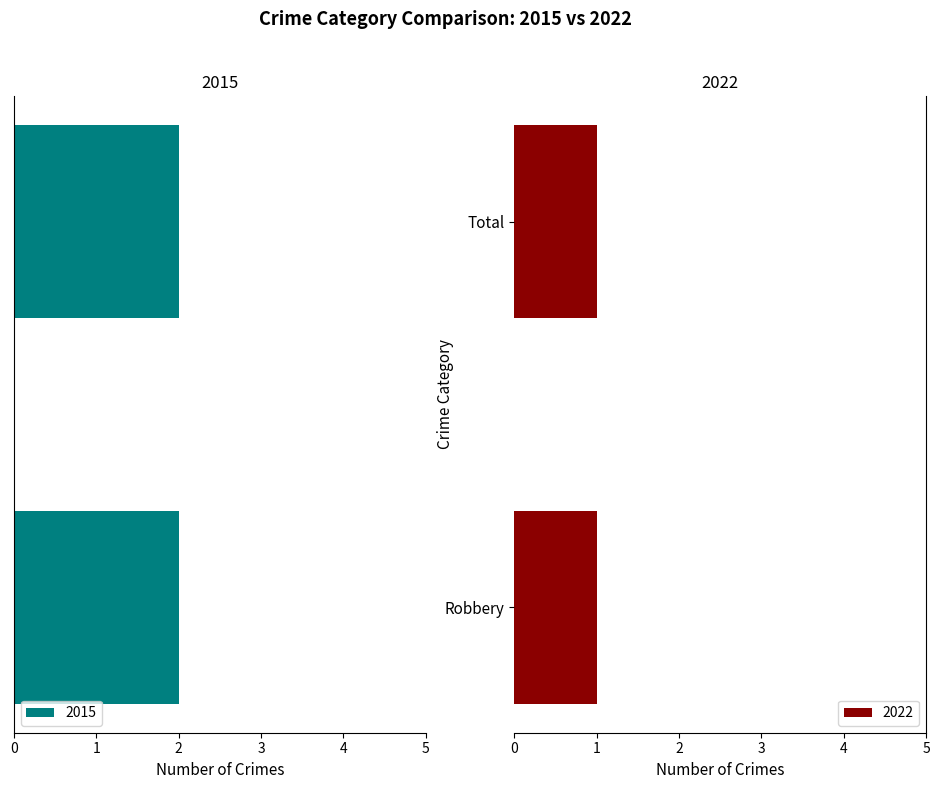

Does the chart contain stacked bars?

No